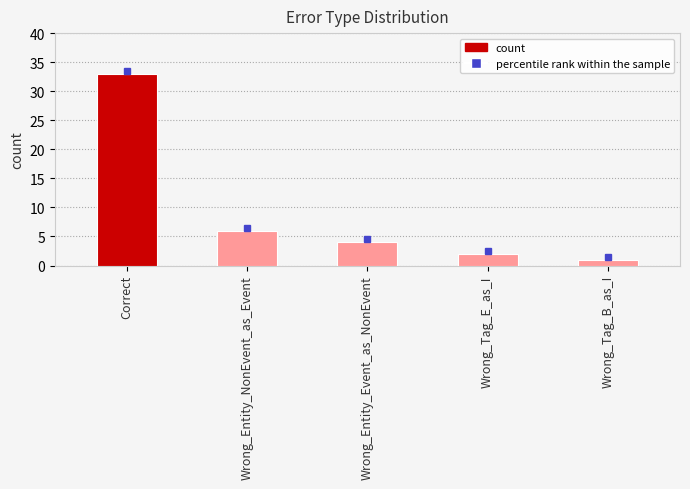

Are the bars grouped side by side (vs. stacked)?

No